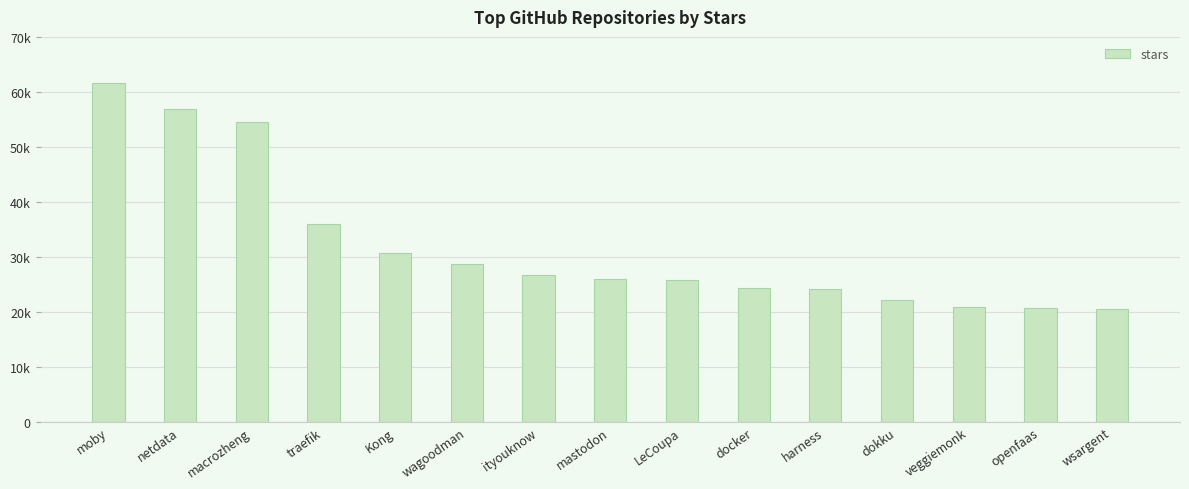

Does the chart contain any negative values?

No